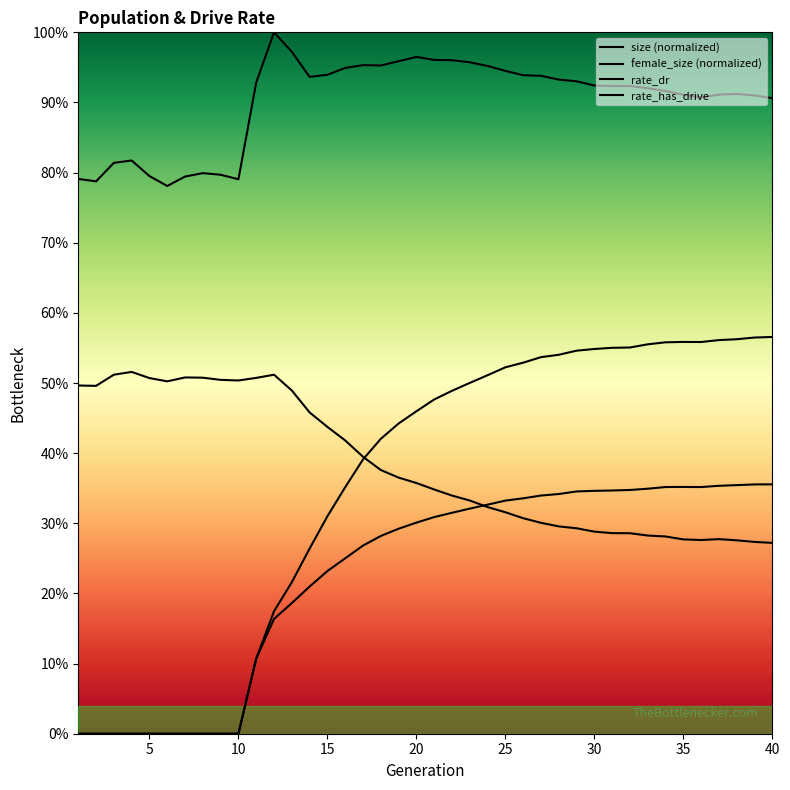

Does the chart display data point markers on the line(s)?

No